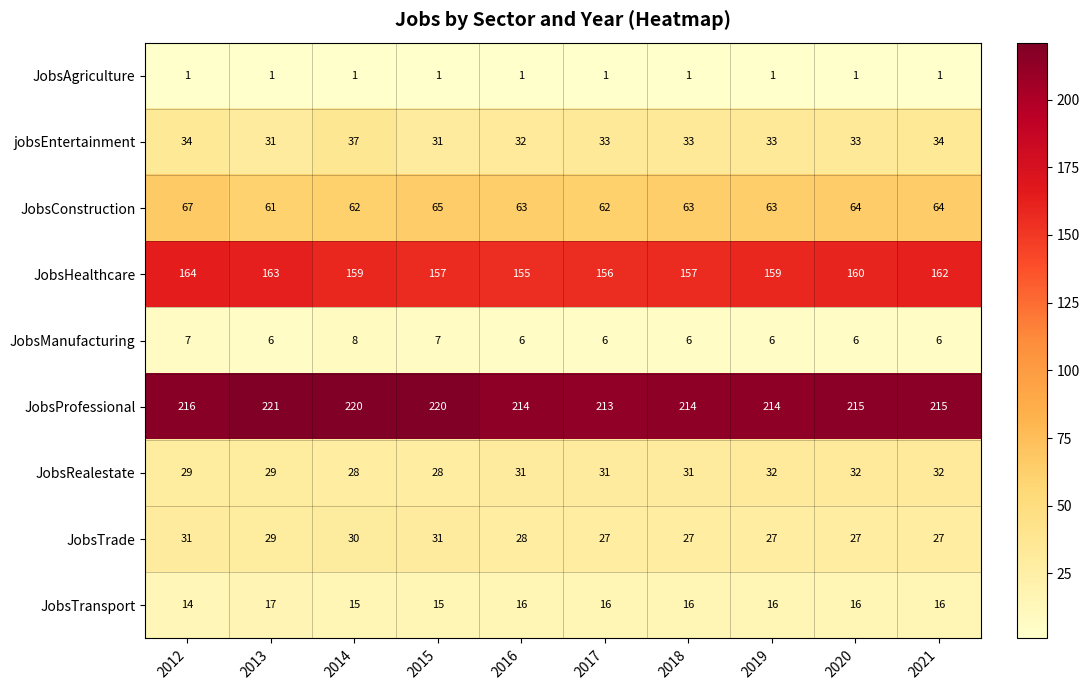

At which category does the chart reach its peak across all series?

2013